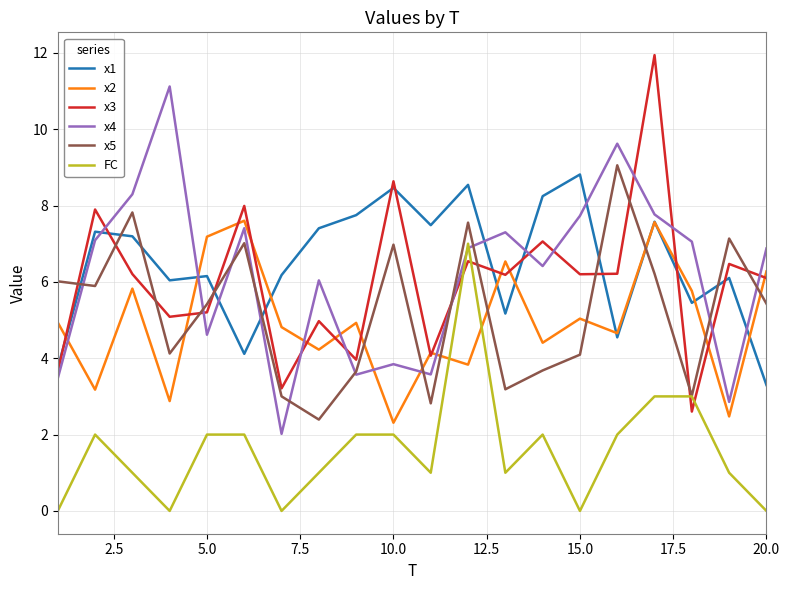

How many values in the x1 series are below 7?

10